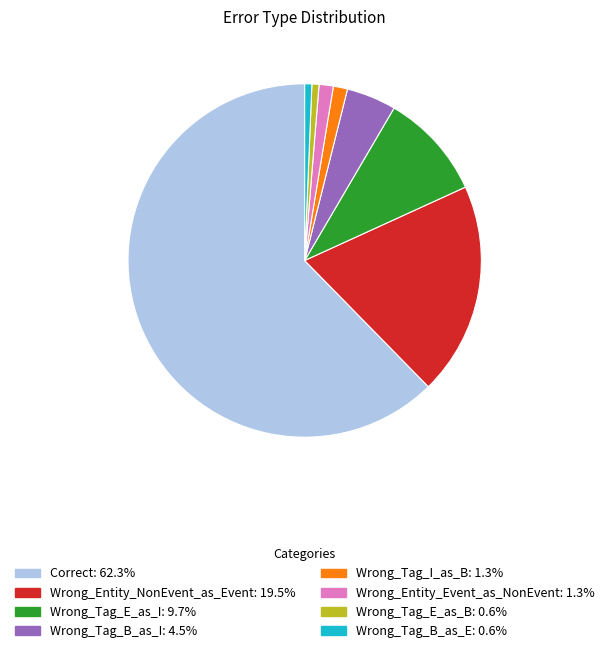

How many segments does this pie chart have?

8